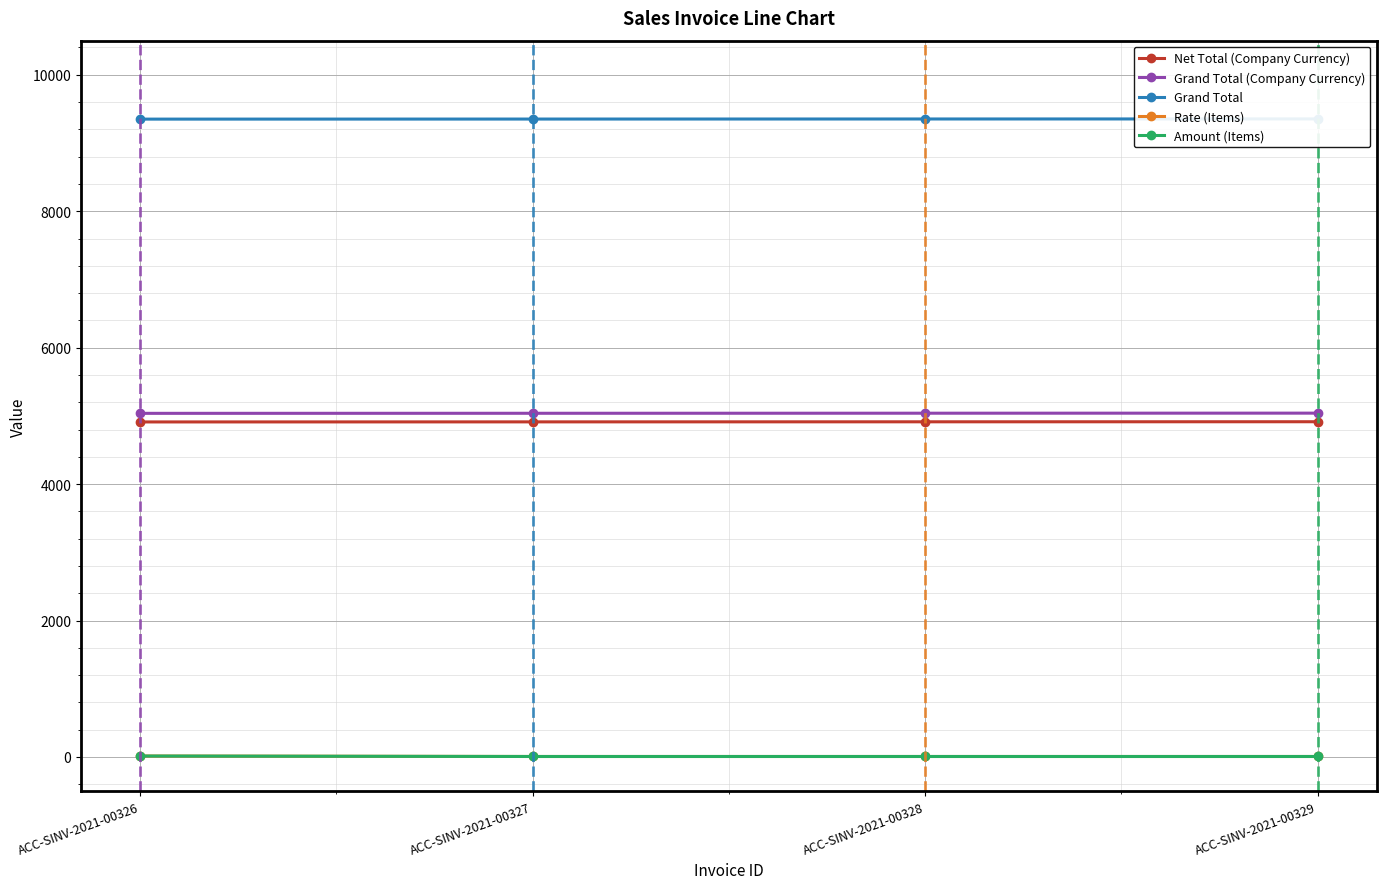

What is the average value of the Grand Total series?

9351.5